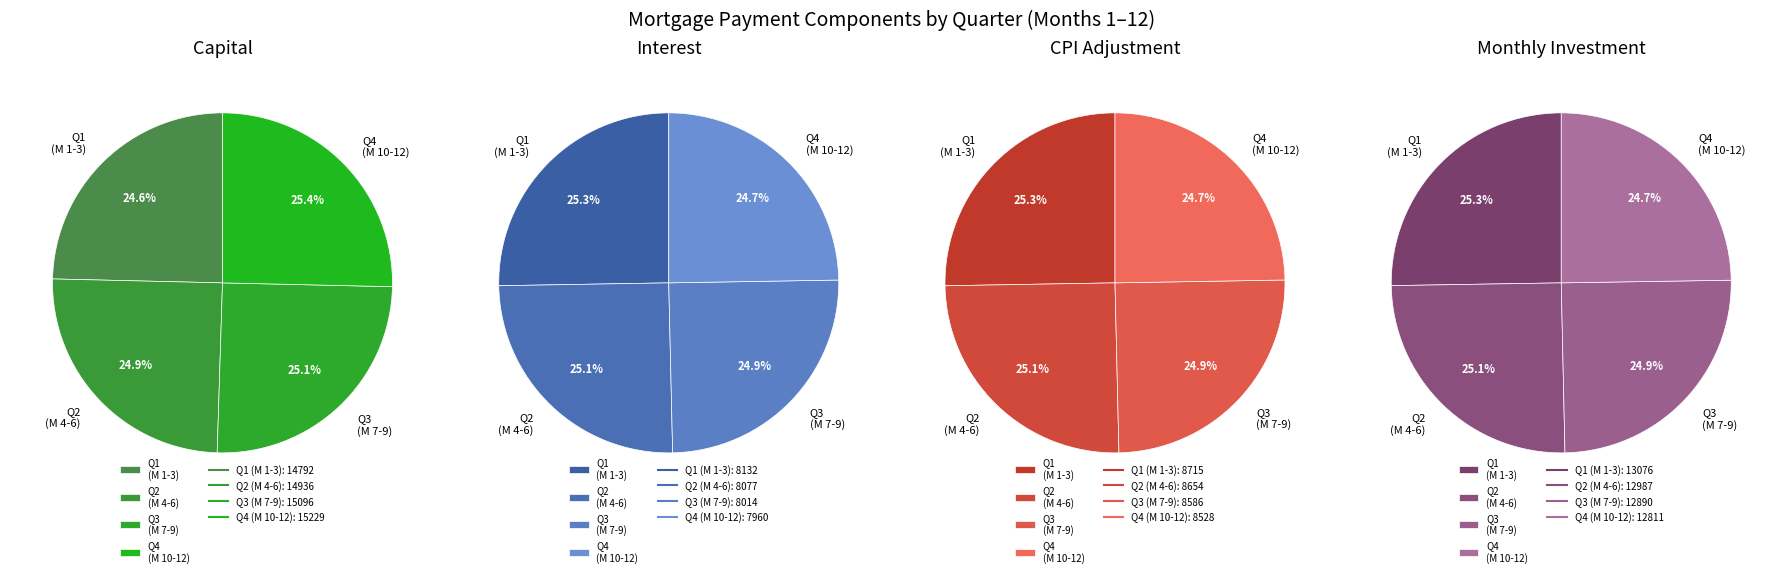

To the nearest percent, what percentage of the pie is Month 9?

8%